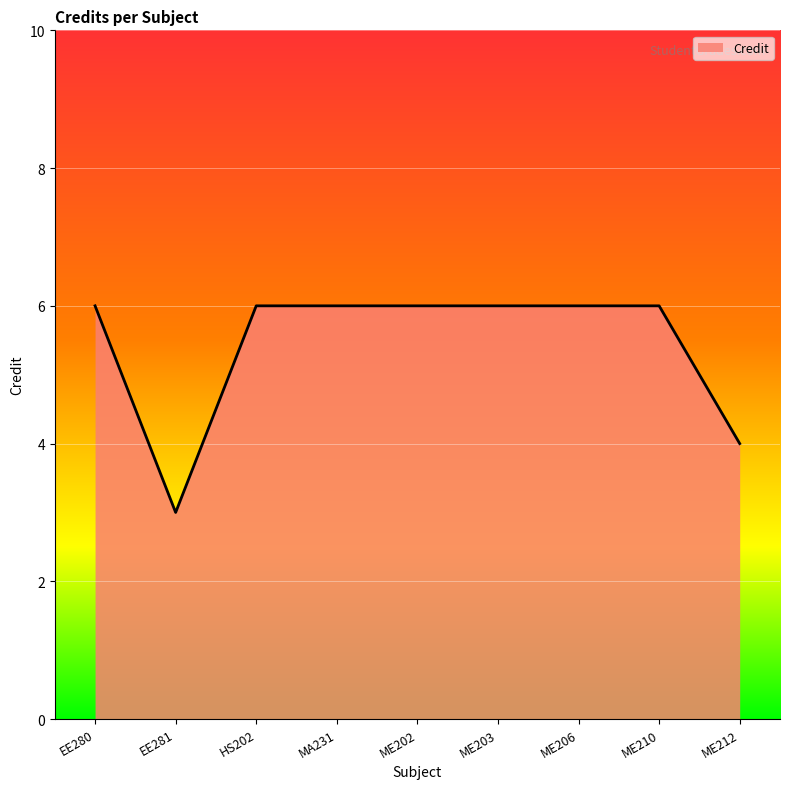

What is the difference between the maximum and minimum values?

3